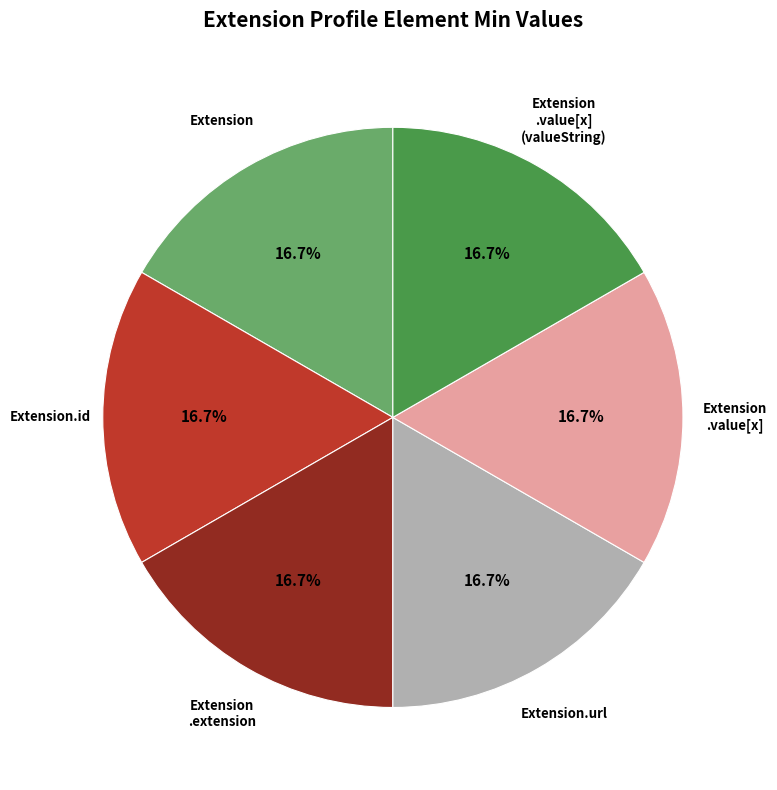

How many segments does this pie chart have?

6